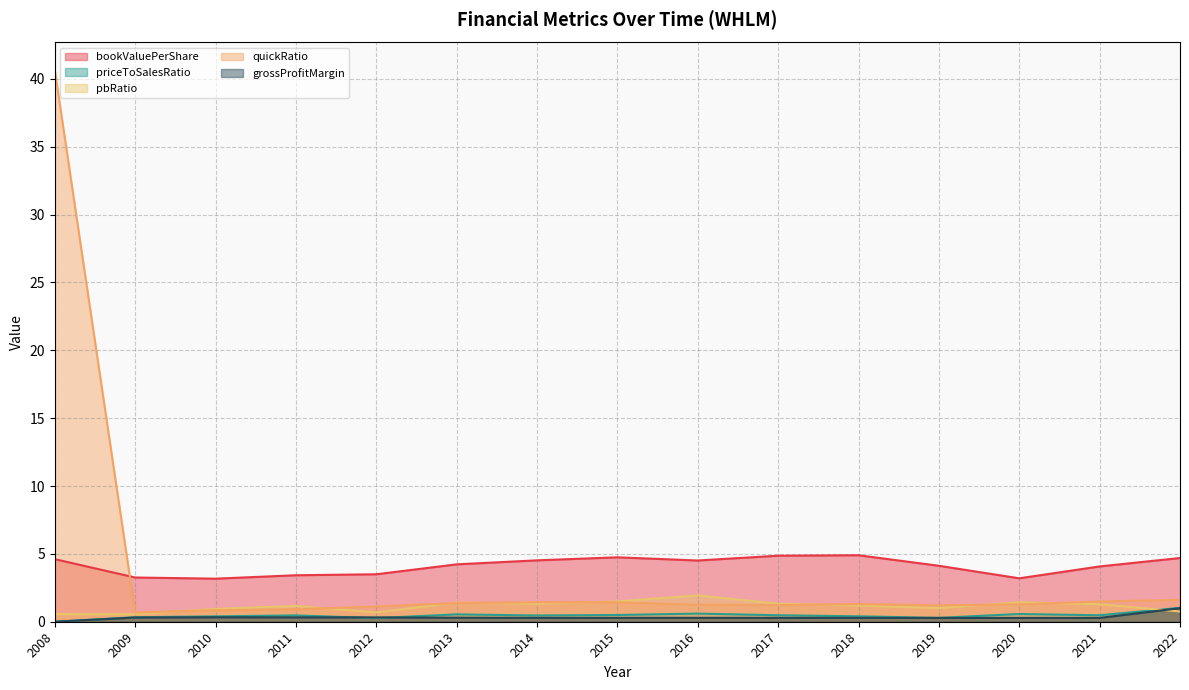

What is the value of the quickRatio point at the 9th from the left?

1.3